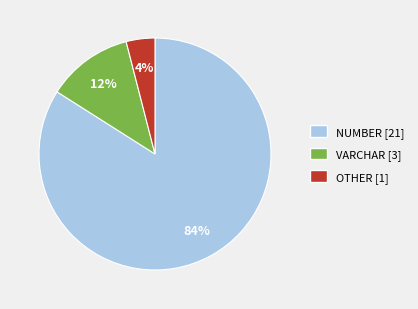

Rank the categories by value from lowest to highest.

OTHER, VARCHAR, NUMBER